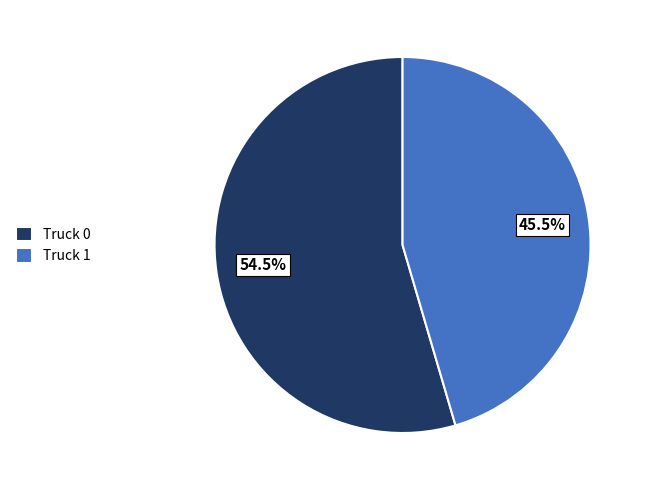

Combined, what portion of the pie is Truck 0 and Truck 1?

100.0%